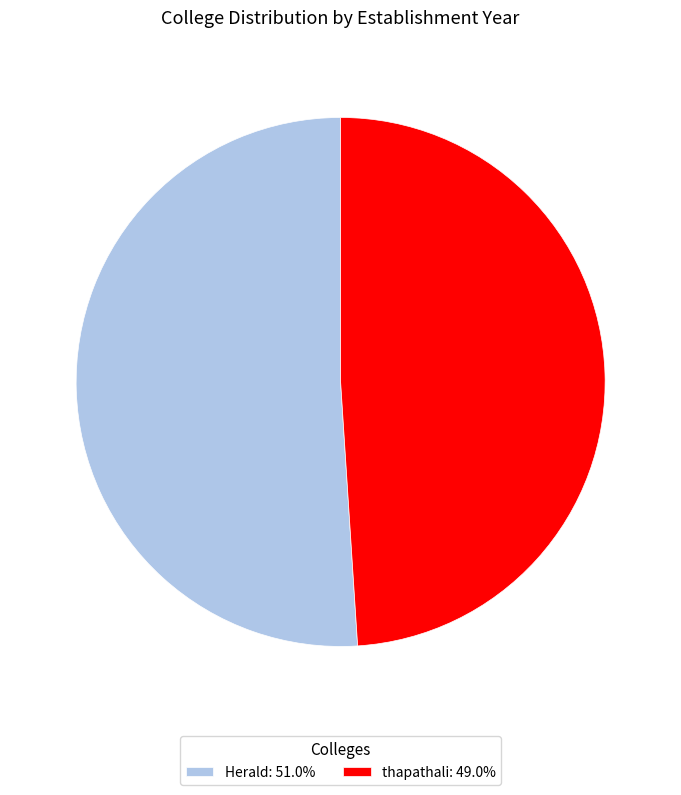

Is Herald: 51.0% the majority of the pie?

Yes